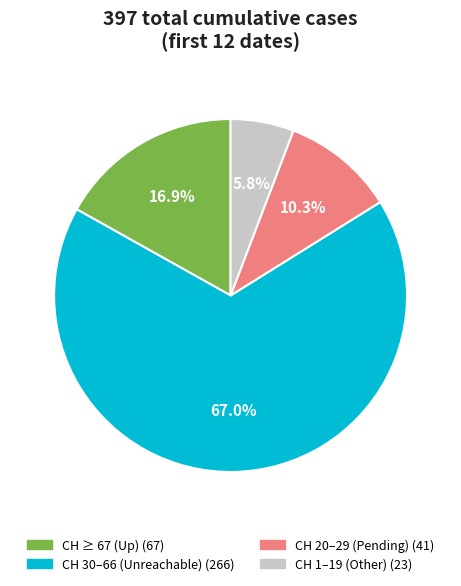

Does any single category account for the majority?

Yes